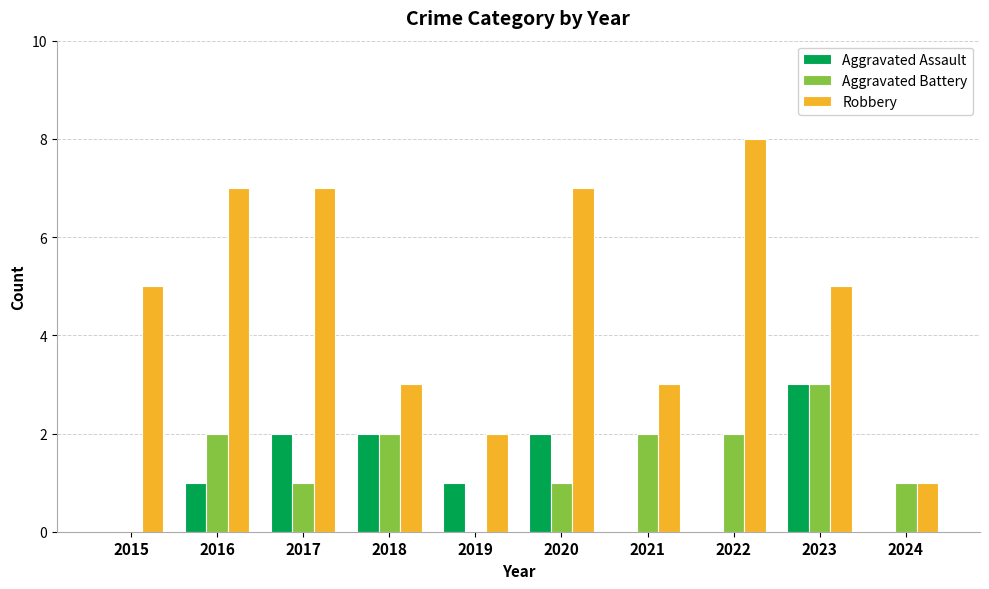

Is it true that Aggravated Assault equals -2 at 2021?

False